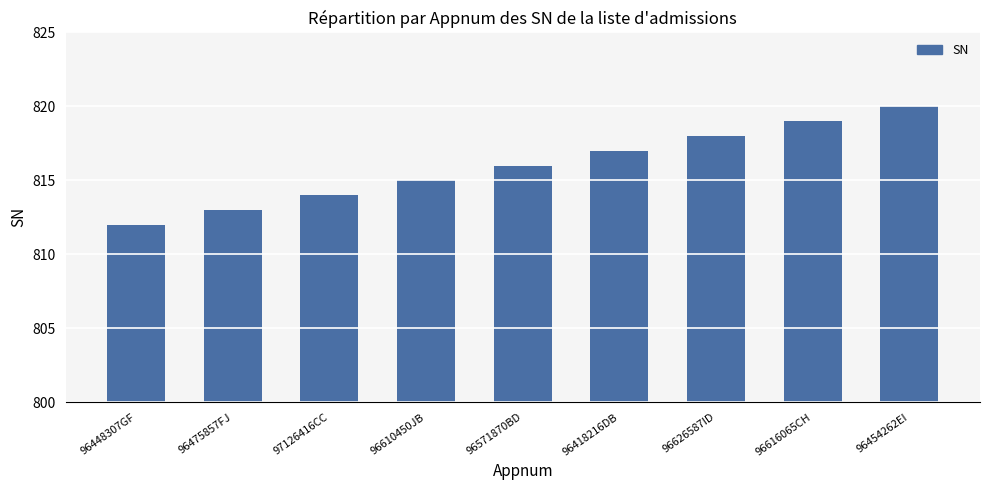

What is the change in value from 96418216DB to 96616065CH?

+2